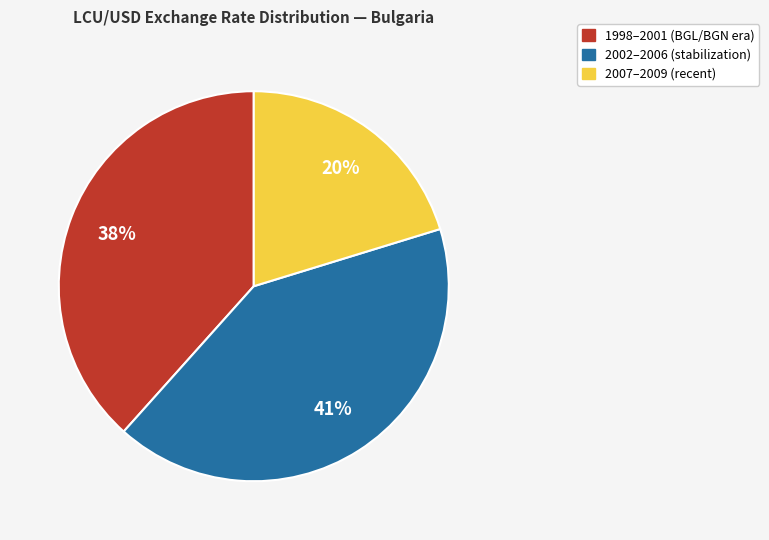

Count the number of slices in the pie.

3